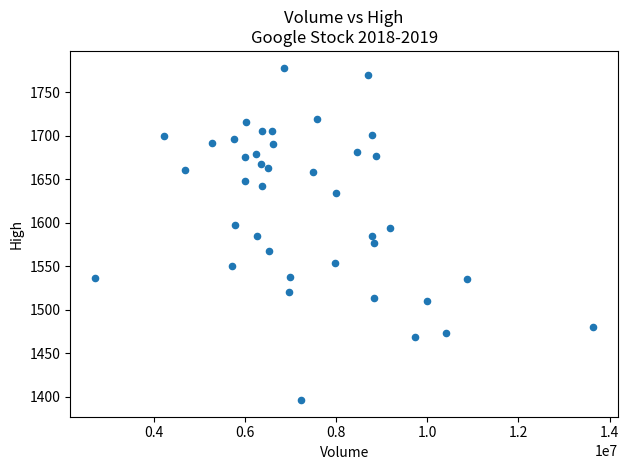

What is the range of Y values (max minus min)?

382.3